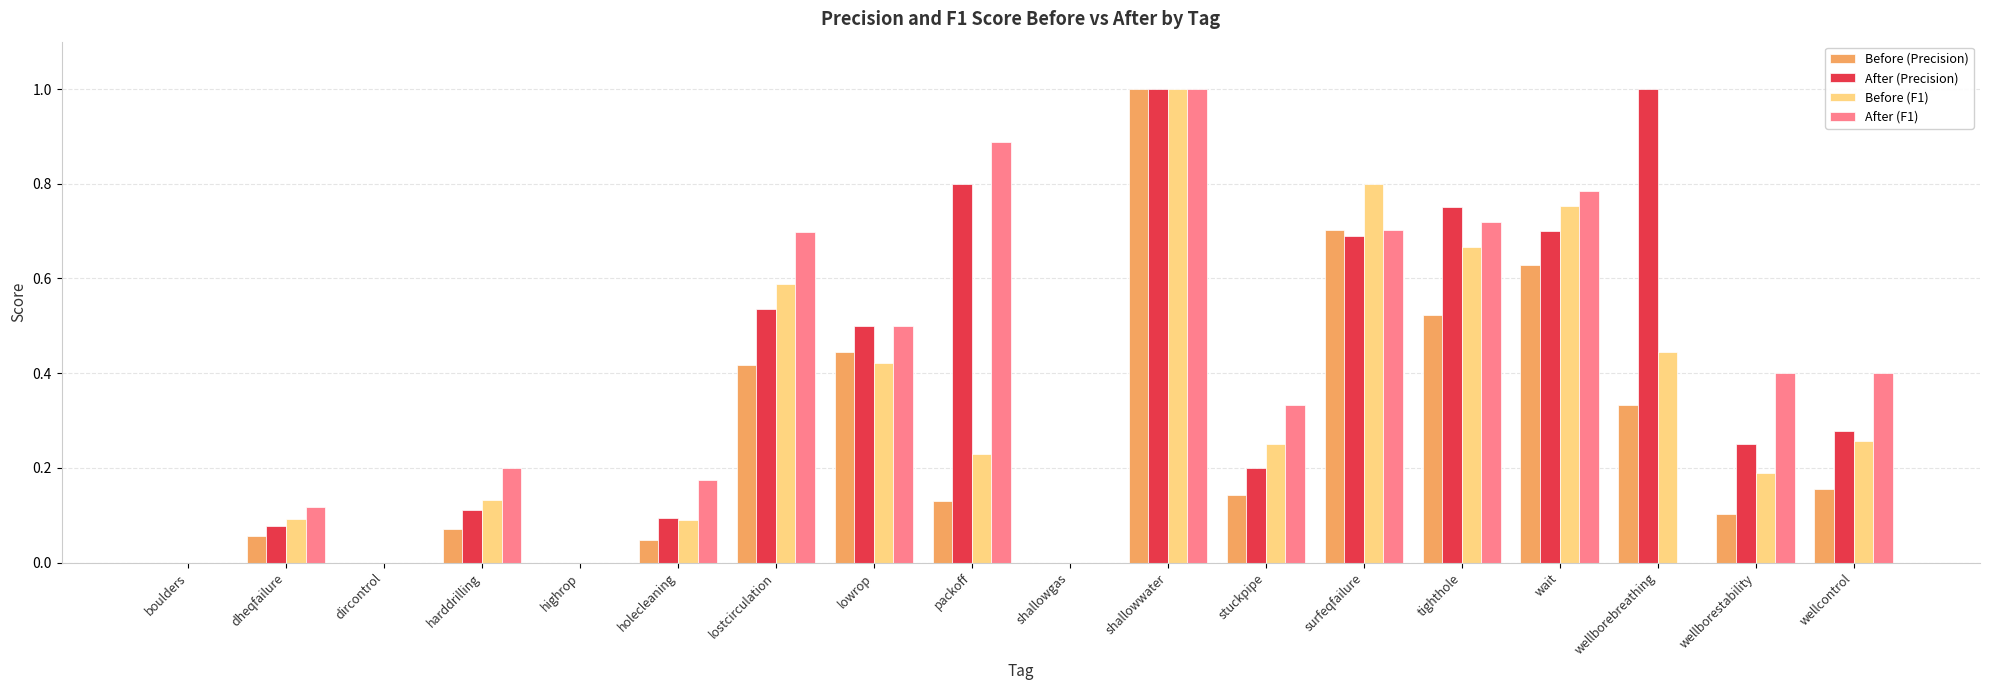

Between surfeqfailure and wellborestability, which series saw the biggest shift?

Before (F1)